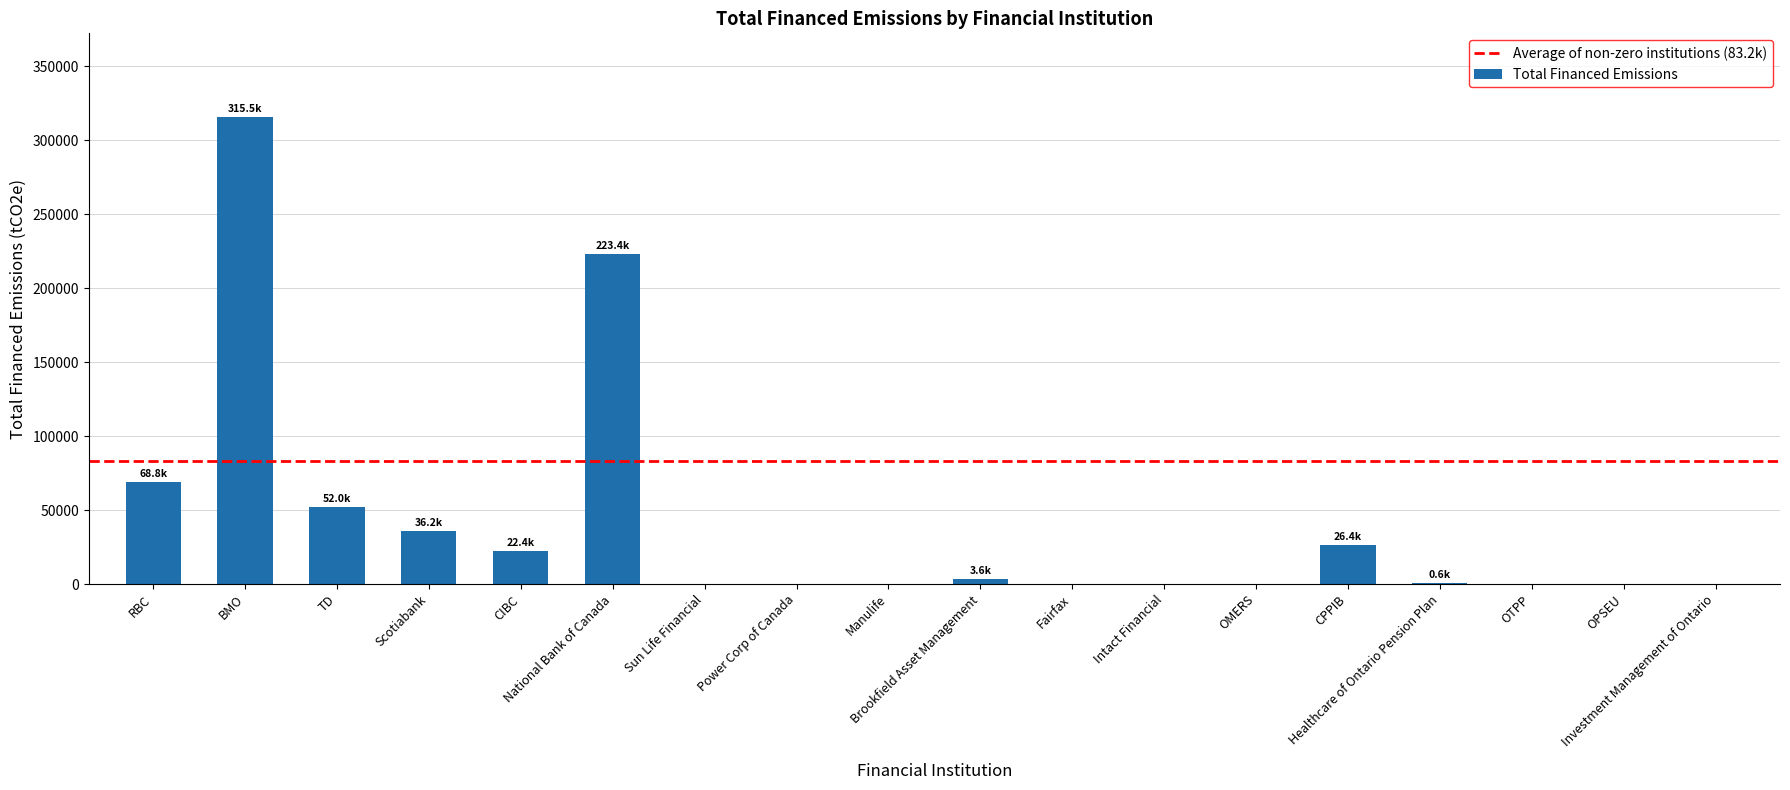

What is the maximum value shown in the chart?

315496.9